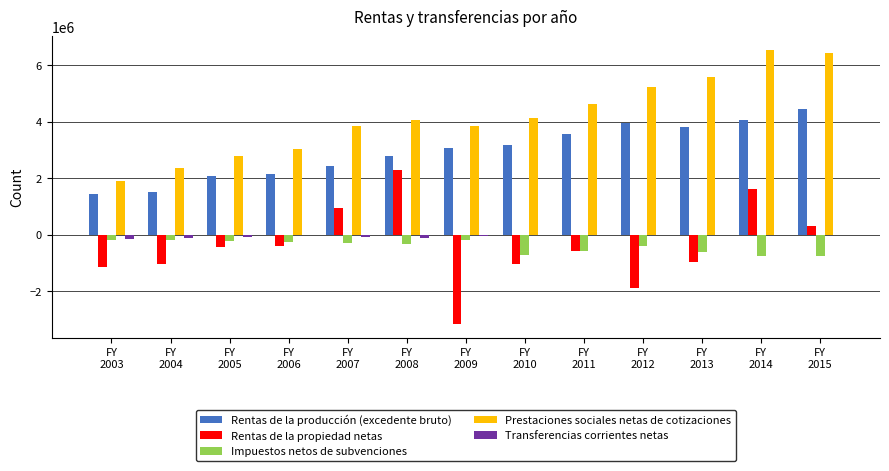

Are the bars horizontal?

No